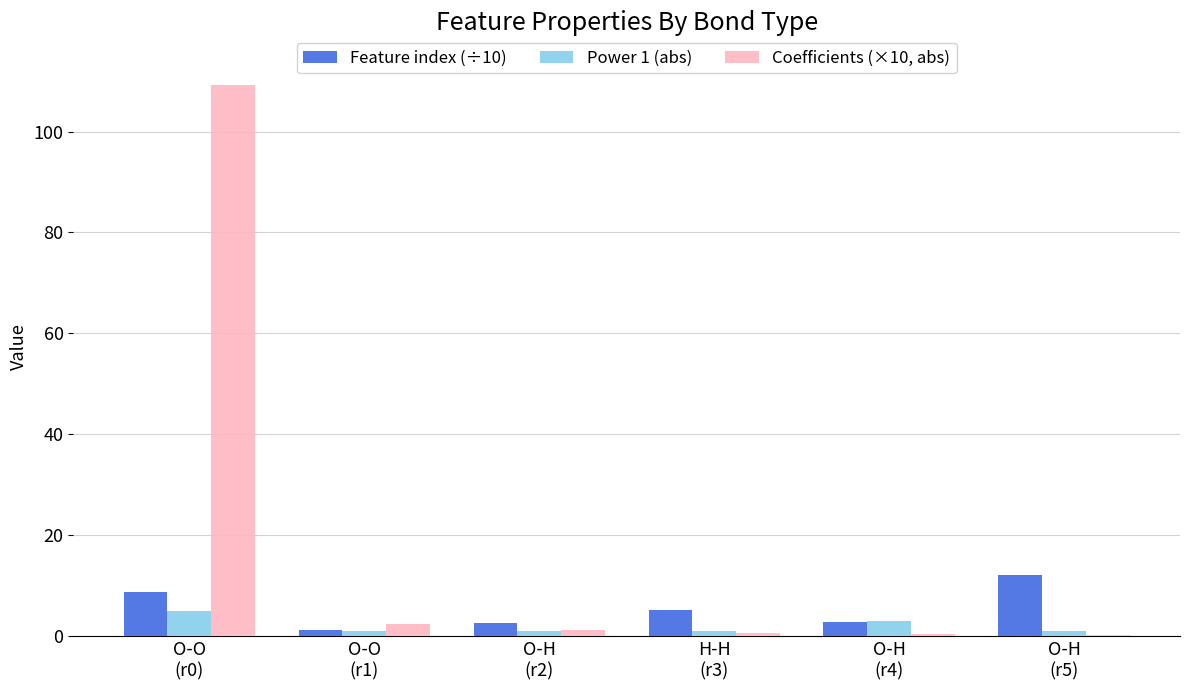

What is the maximum value shown in the chart?

109.2